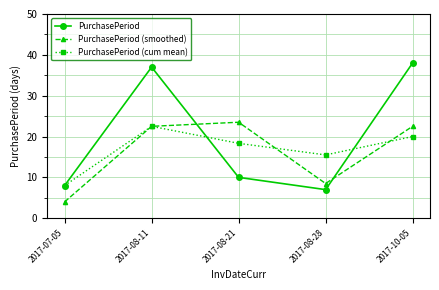

The PurchasePeriod series shows 38.0 at 2017-10-05. True or false?

True